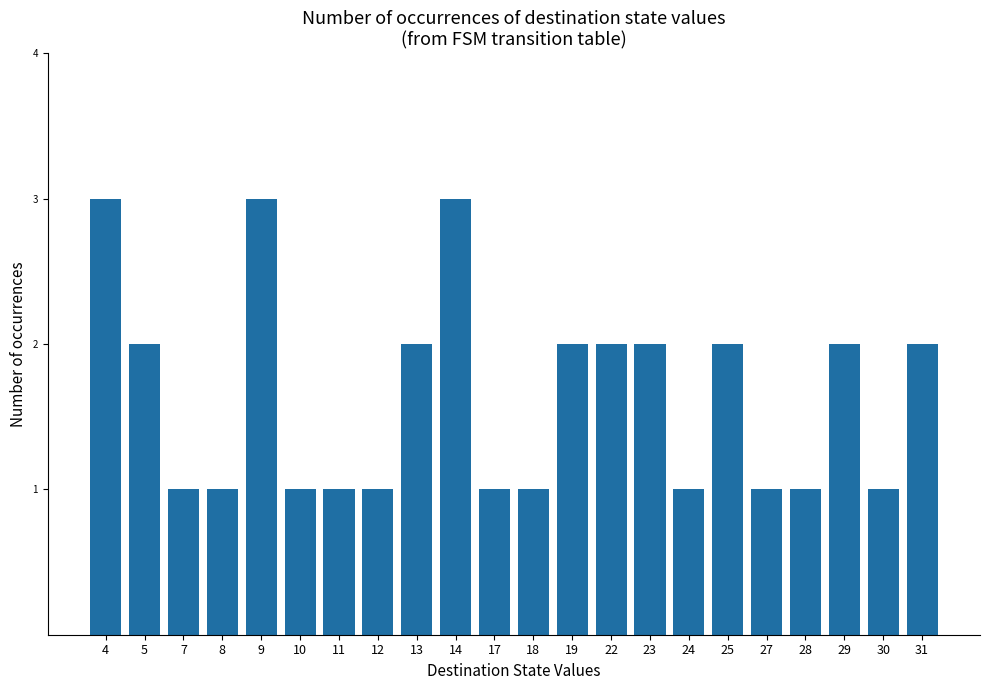

Is it true that the value at 5 is 2?

True